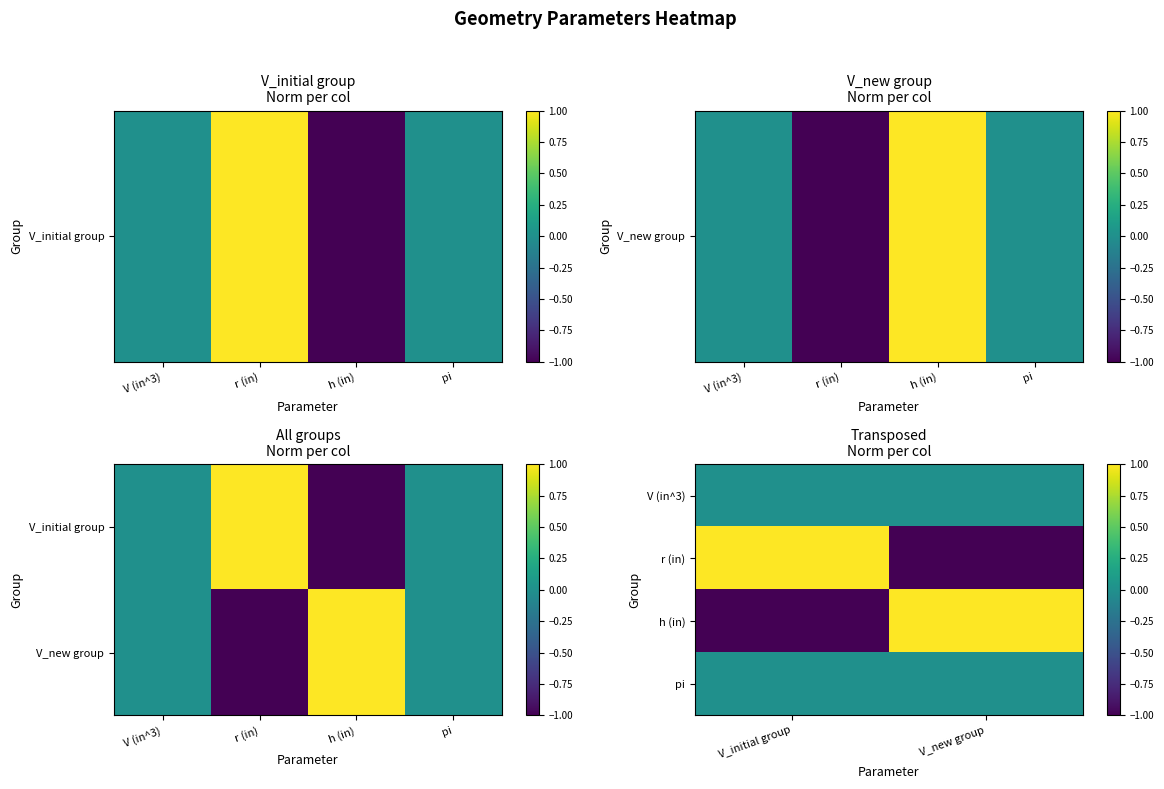

True or false: r (in) has a value of -1 at V_new group.

True